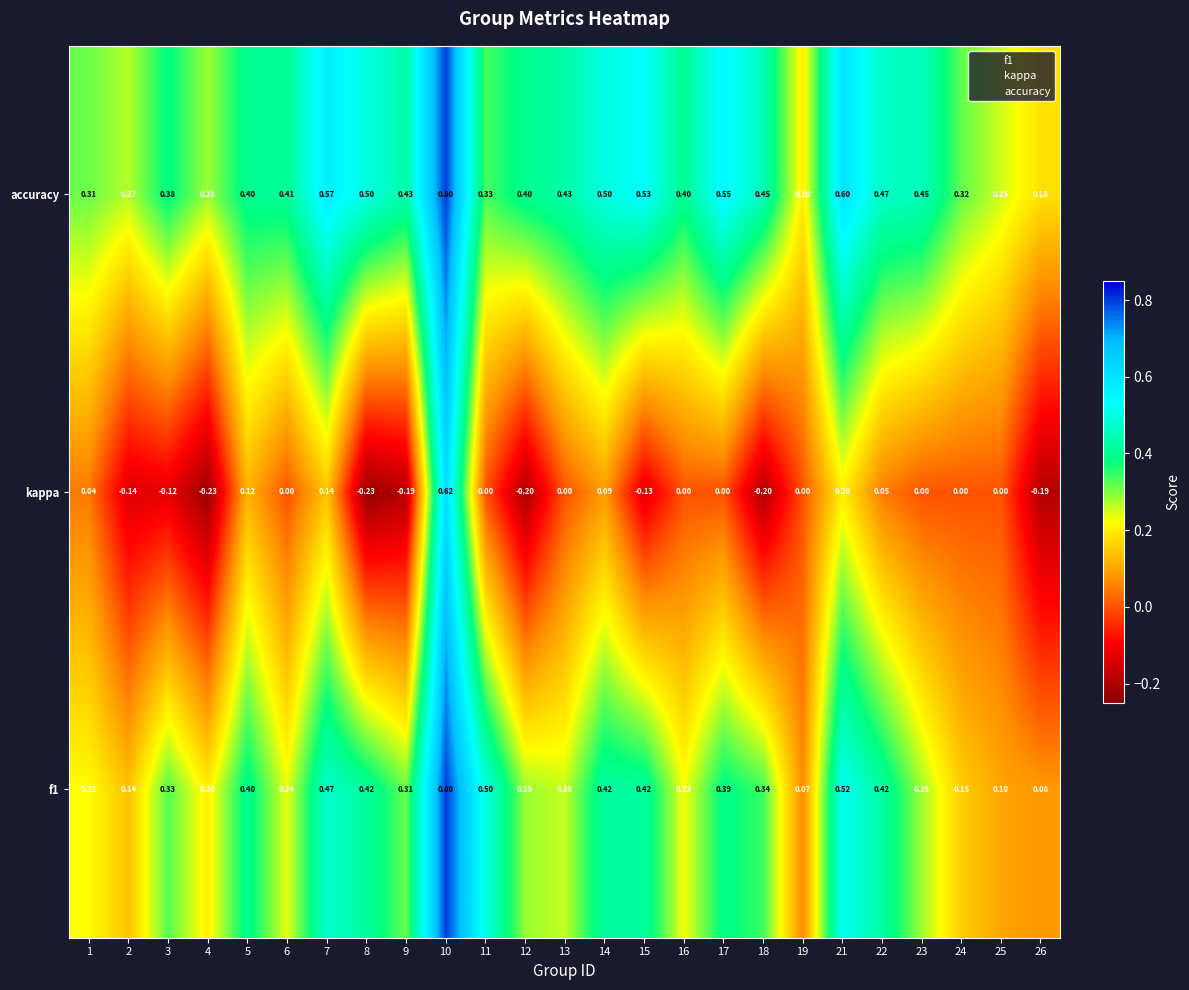

Between 2 and 19, which series saw the biggest shift?

kappa